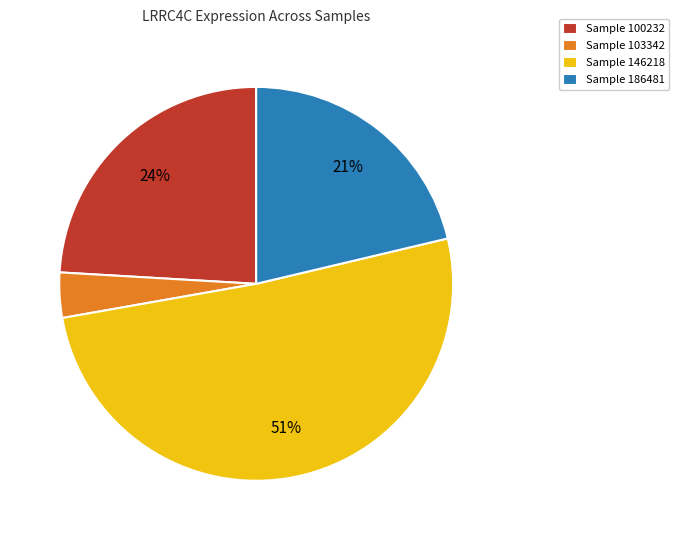

What is the largest slice in the pie chart?

Sample 146218